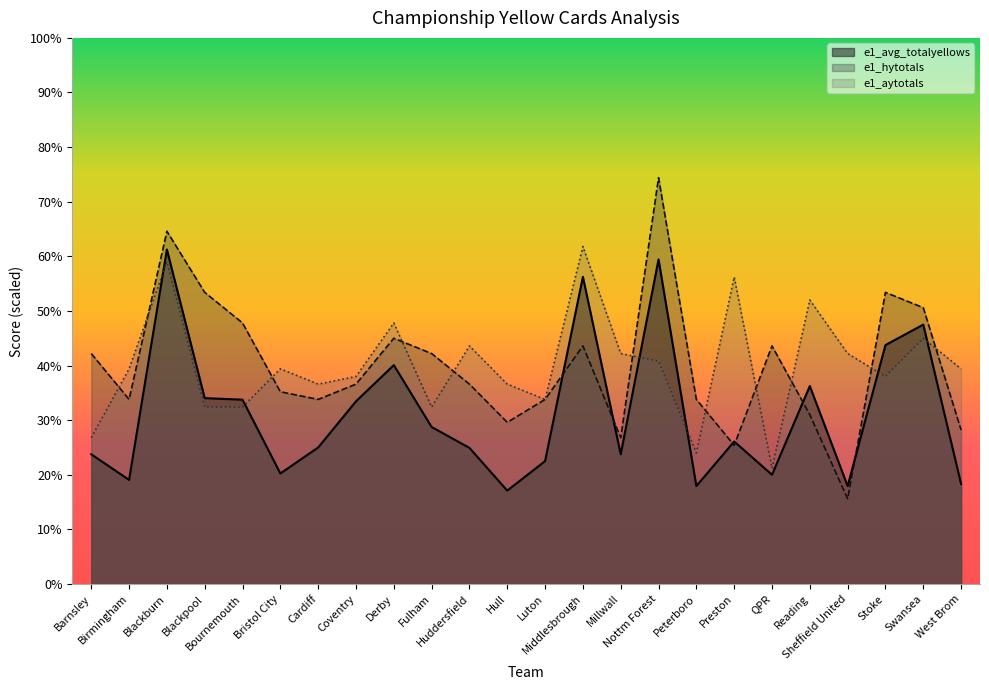

At Coventry, list the series in order from smallest to largest.

e1_avg_totalyellows, e1_hytotals, e1_aytotals